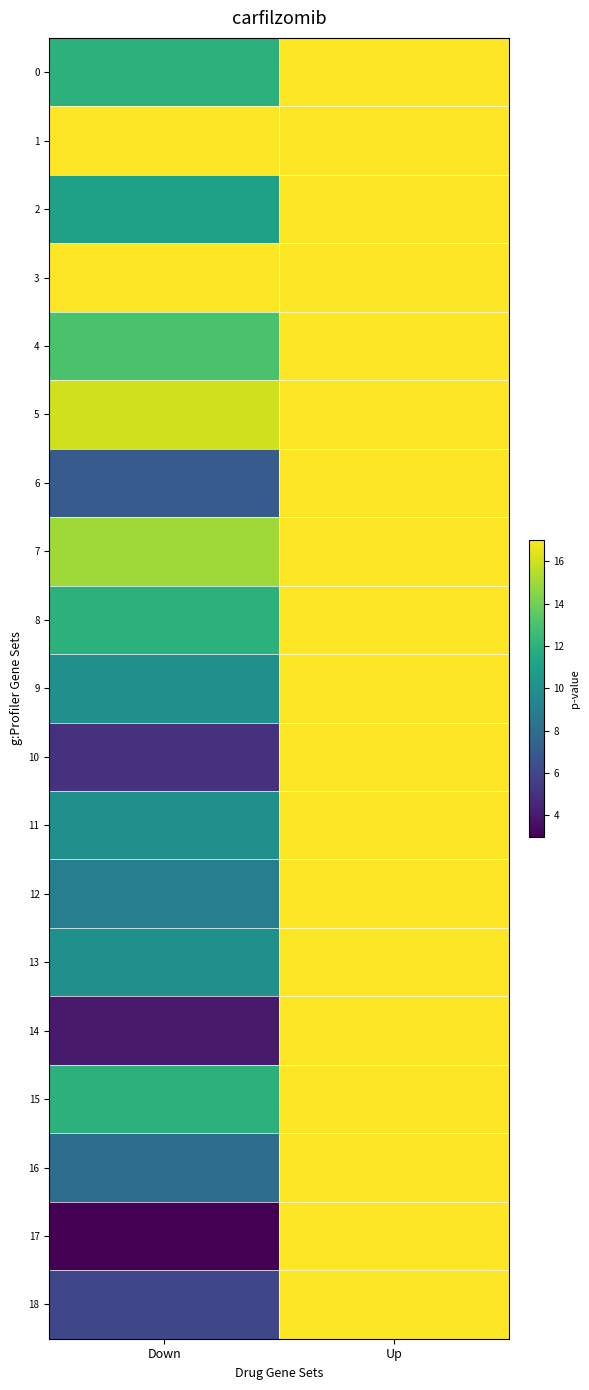

At which category is the sum across all series the highest?

Up